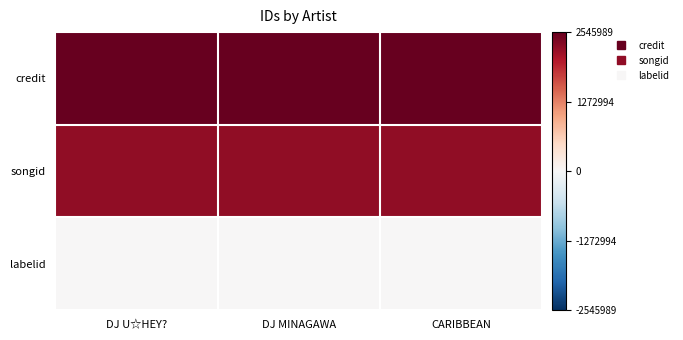

Reading left to right, transcribe all the data shown in this chart.

credit: DJ U☆HEY?=1.0	DJ MINAGAWA=1.0	CARIBBEAN=1.0
songid: DJ U☆HEY?=0.9	DJ MINAGAWA=0.9	CARIBBEAN=0.9
labelid: DJ U☆HEY?=0.0	DJ MINAGAWA=0.0	CARIBBEAN=0.0